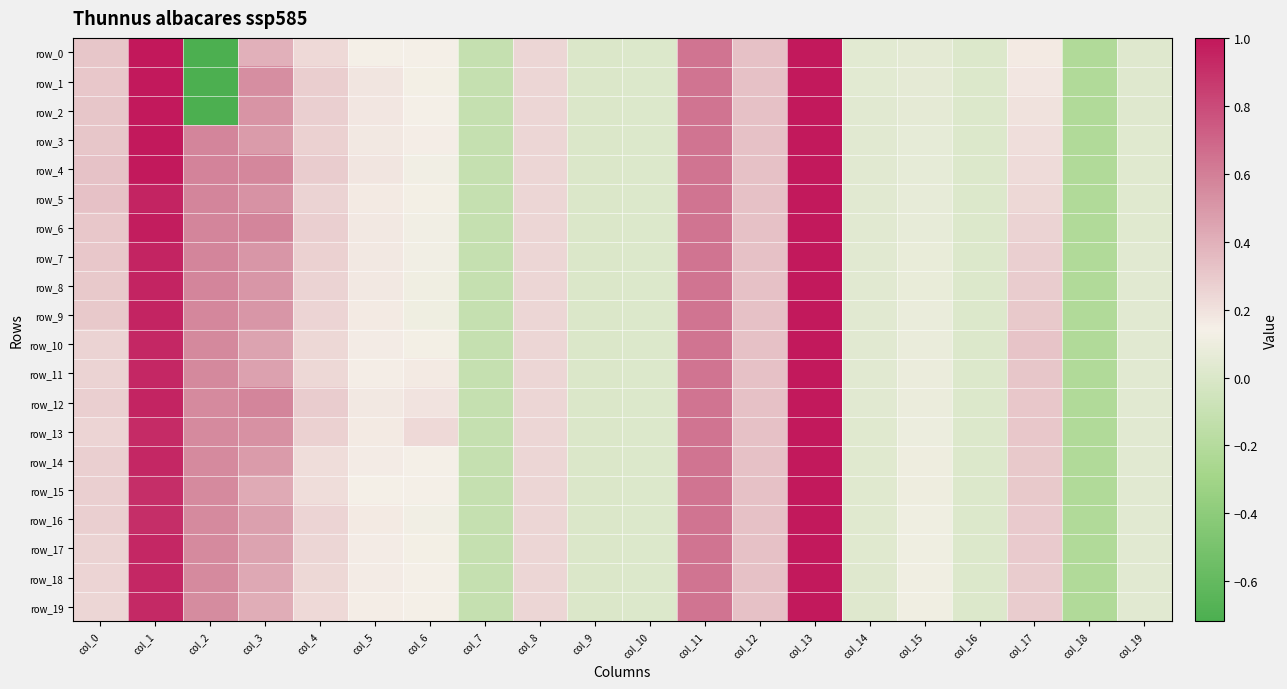

How many positive values does the row_12 series have?

17